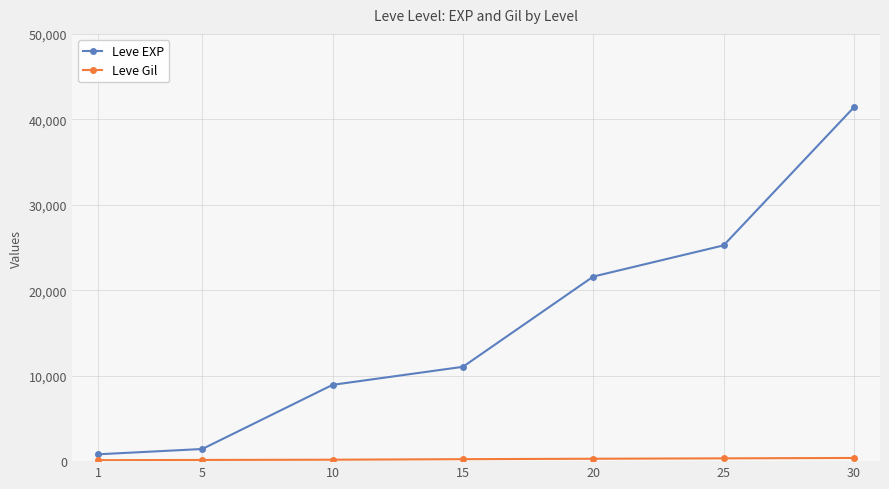

At which category is the sum across all series the highest?

30